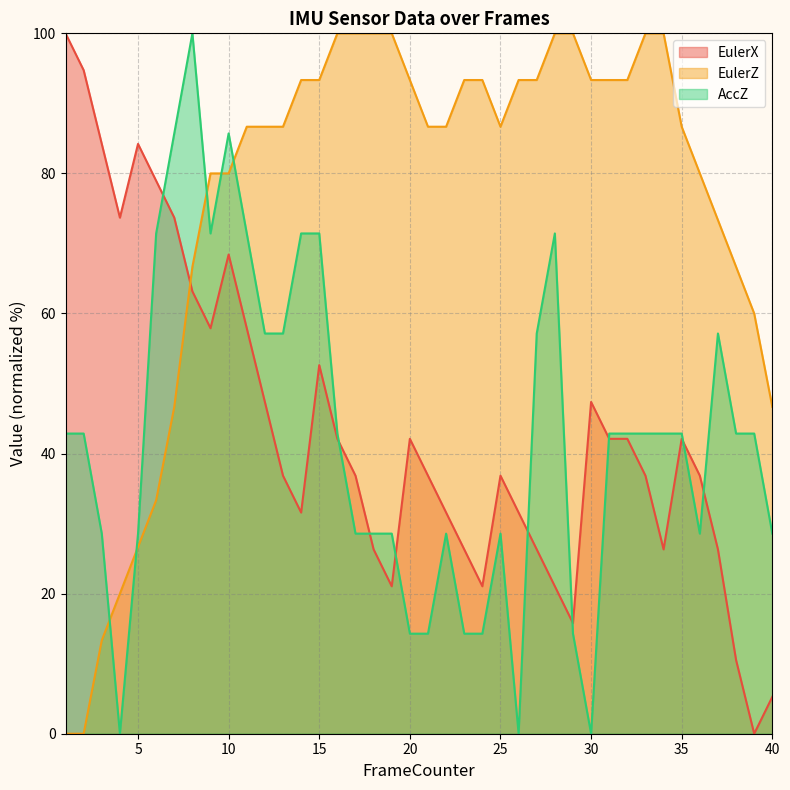

How many series are shown in this chart?

3